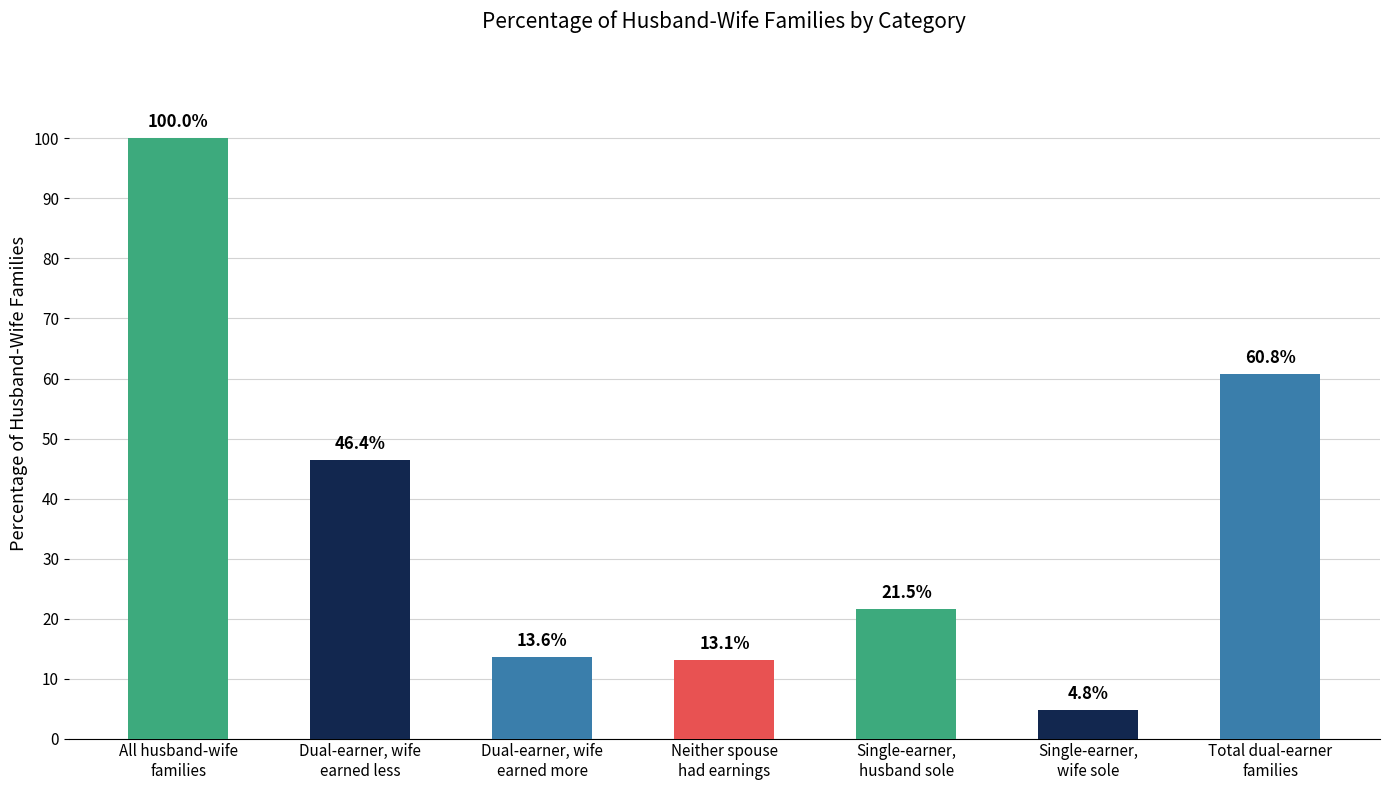

Rank the categories by value from highest to lowest.

All husband-wife
families, Total dual-earner
families, Dual-earner, wife
earned less, Single-earner,
husband sole, Dual-earner, wife
earned more, Neither spouse
had earnings, Single-earner,
wife sole